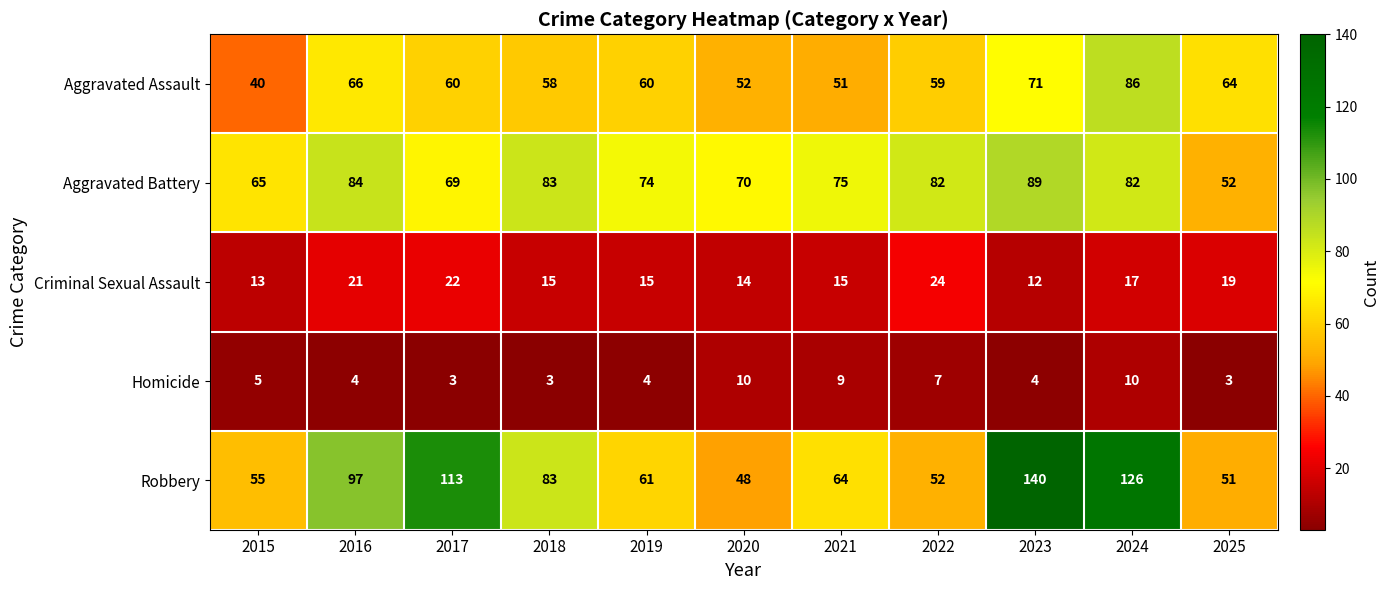

Rank the series by their maximum value, from highest to lowest.

Robbery, Aggravated Battery, Aggravated Assault, Criminal Sexual Assault, Homicide